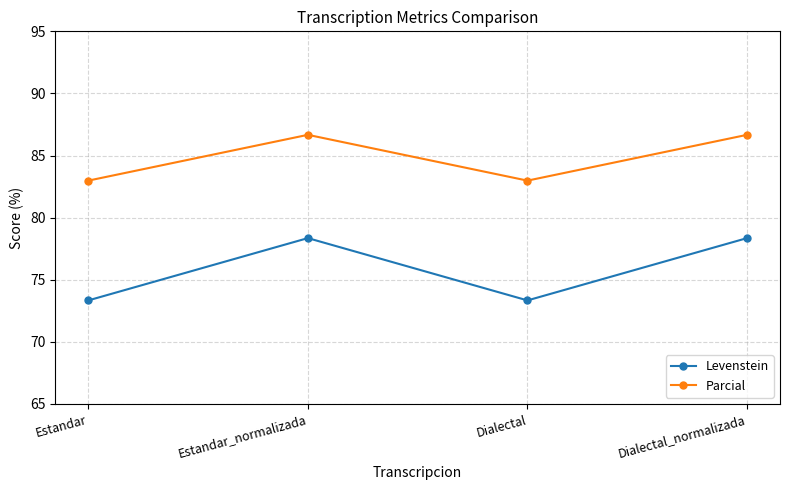

Is this an area chart (filled region under the line)?

No